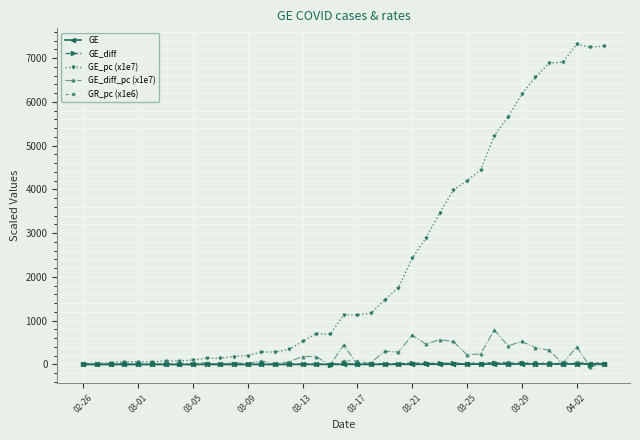

True or false: GE_diff_pc (x1e7) has more than 1 interior local peaks.

True